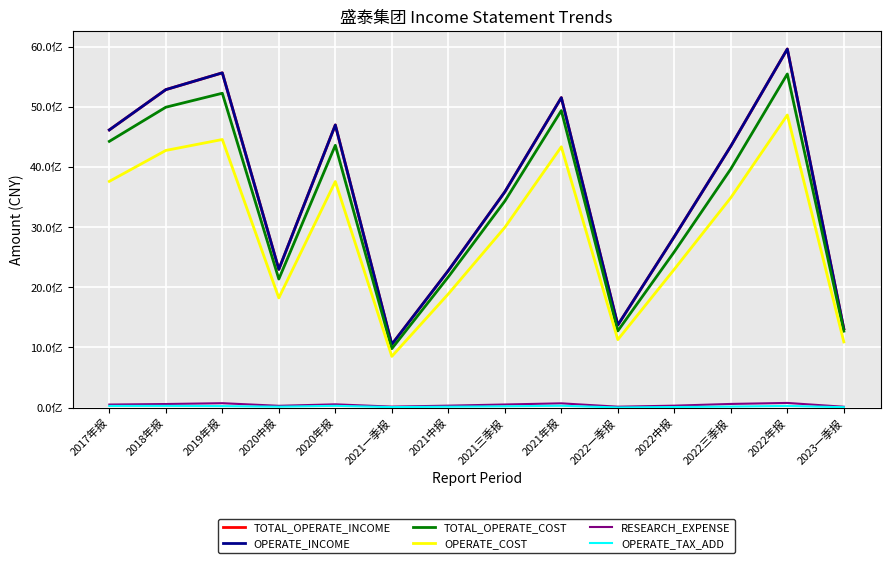

Is this an area chart (filled region under the line)?

No